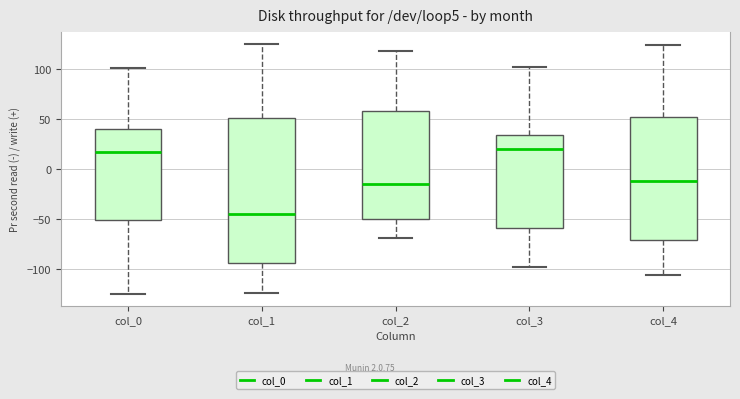

Where does the lower whisker of the box for col_0 end on the y-axis? The values are not printed on the chart, so give them approximately, as read against the axis.

-125